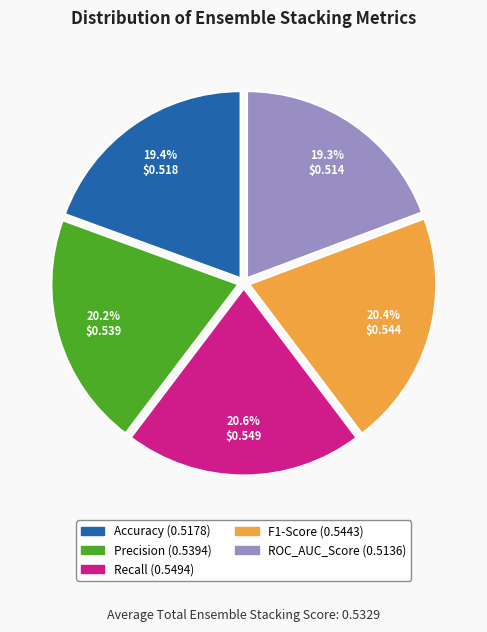

Is there any slice that represents more than half of the pie?

No